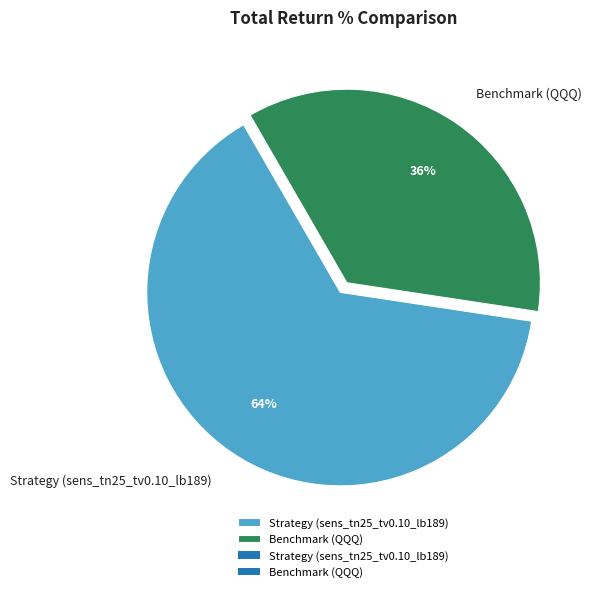

What is the largest slice in the pie chart?

Strategy (sens_tn25_tv0.10_lb189)